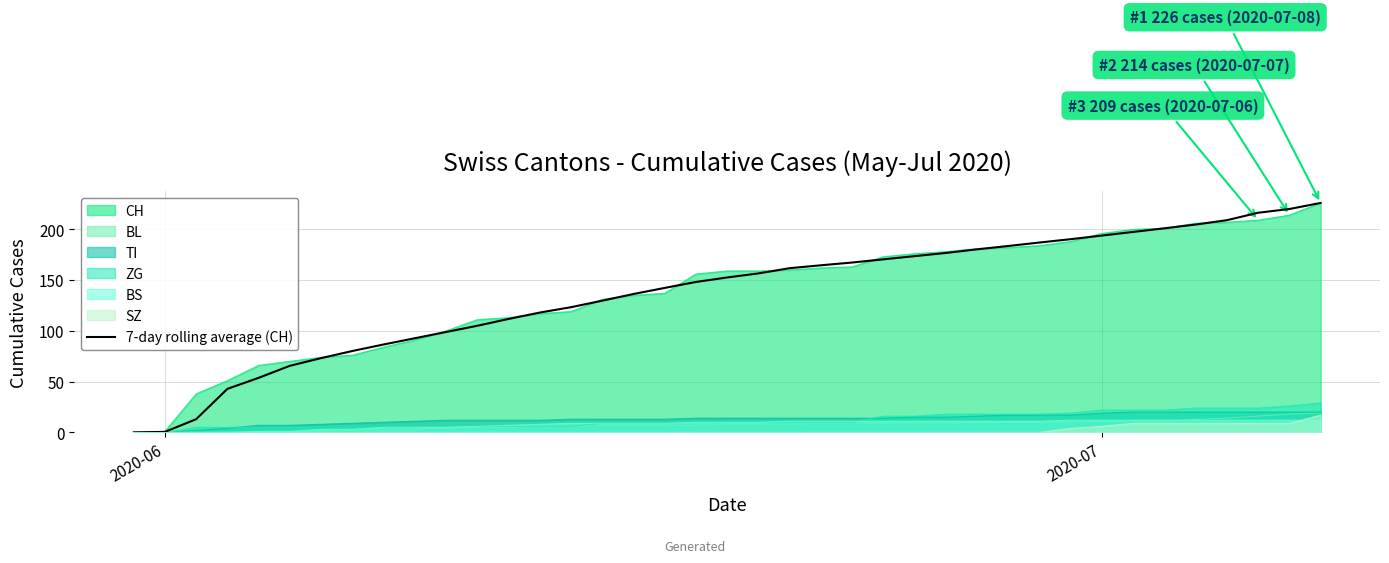

What is the highest value of the 7-day rolling average (CH) series?

226.0